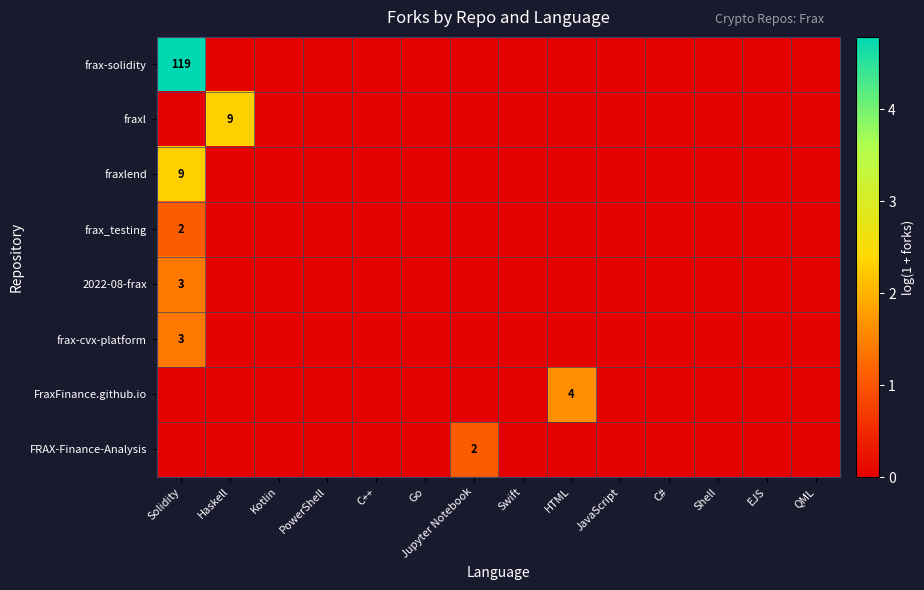

Rank the categories by frax-cvx-platform value from lowest to highest.

Haskell, Kotlin, PowerShell, C++, Go, Jupyter Notebook, Swift, HTML, JavaScript, C#, Shell, EJS, QML, Solidity